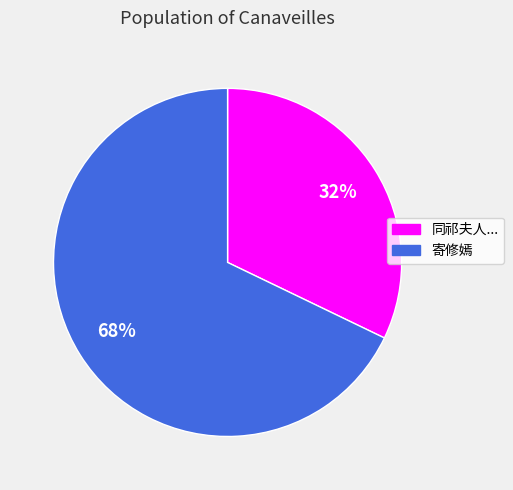

To the nearest percent, what is the average slice percentage?

50%